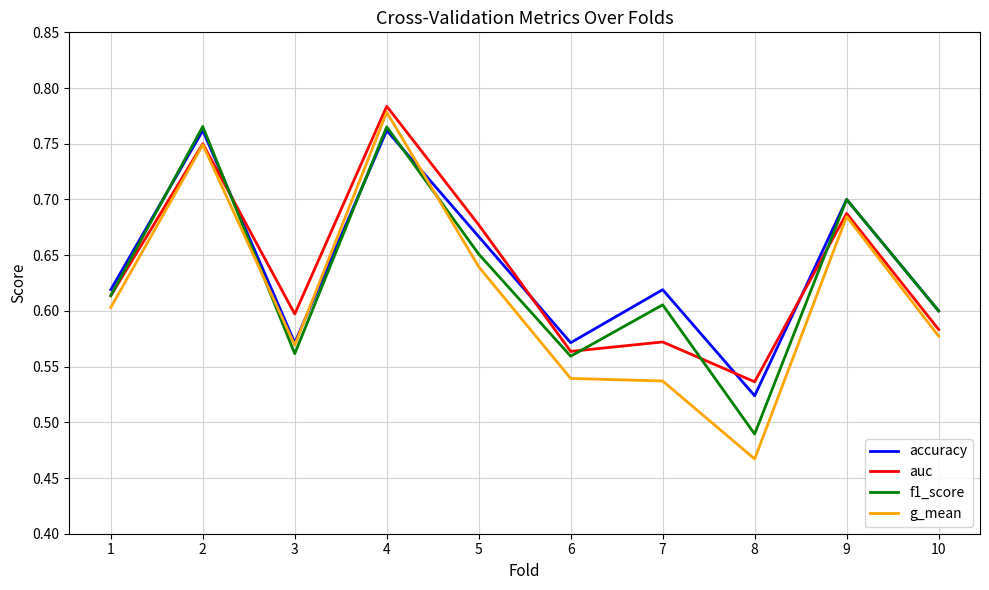

The accuracy series shows 1.0 at 7. True or false?

False